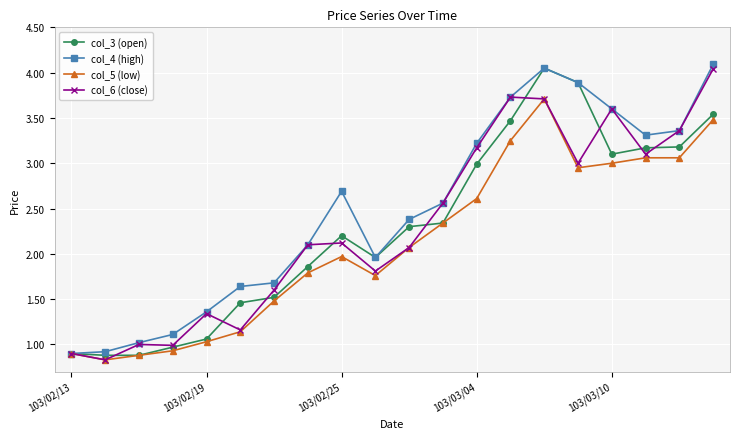

What is the smallest value displayed?

0.8